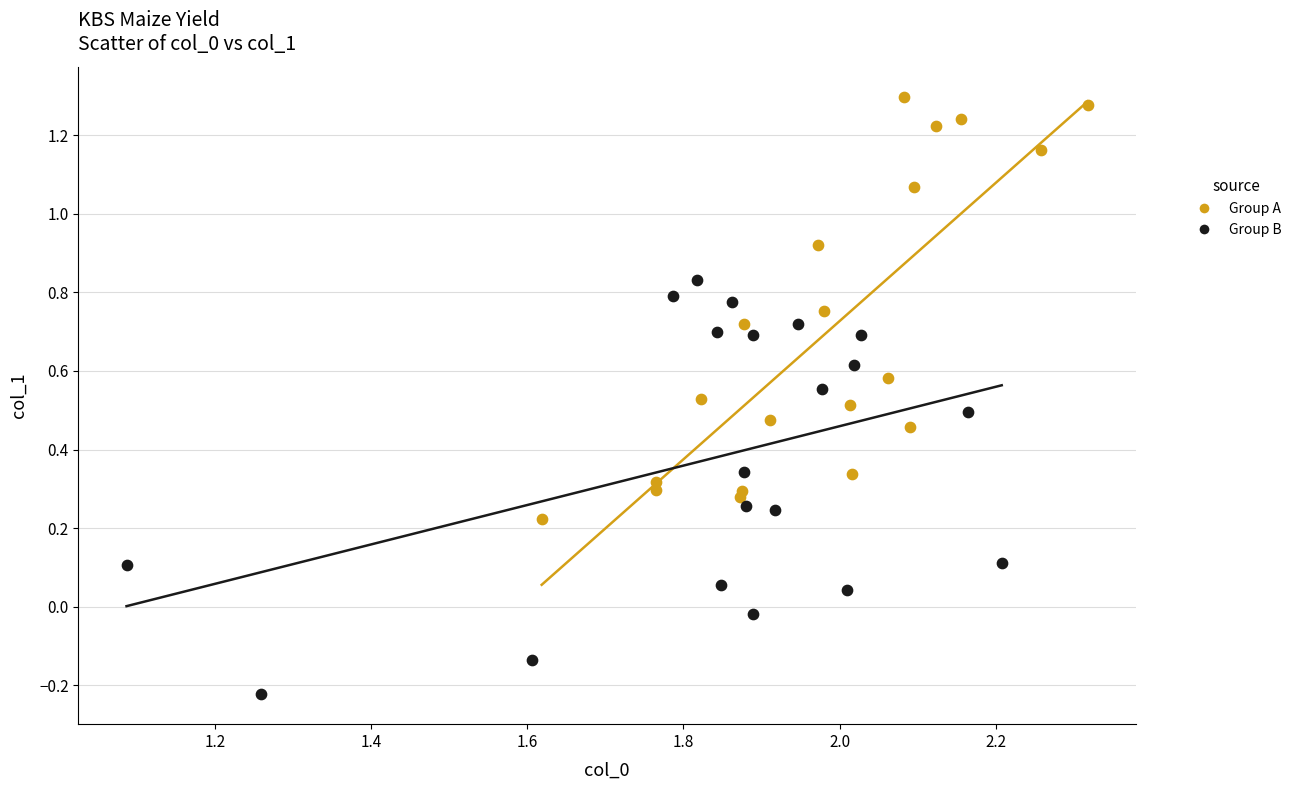

Which series reaches the maximum Y coordinate?

Group A